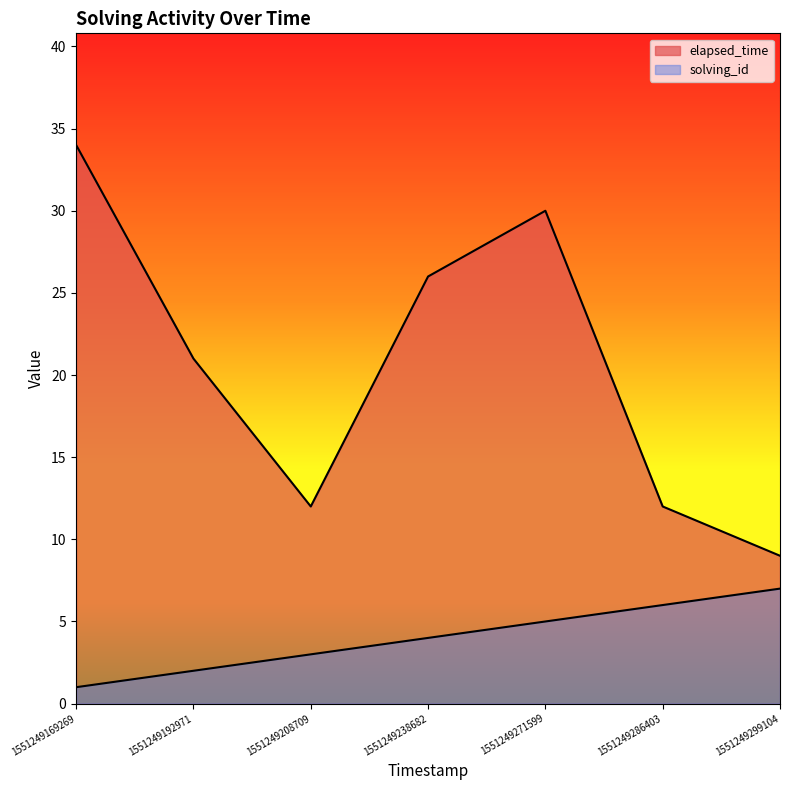

At which label does elapsed_time first exceed 21?

1551249169269